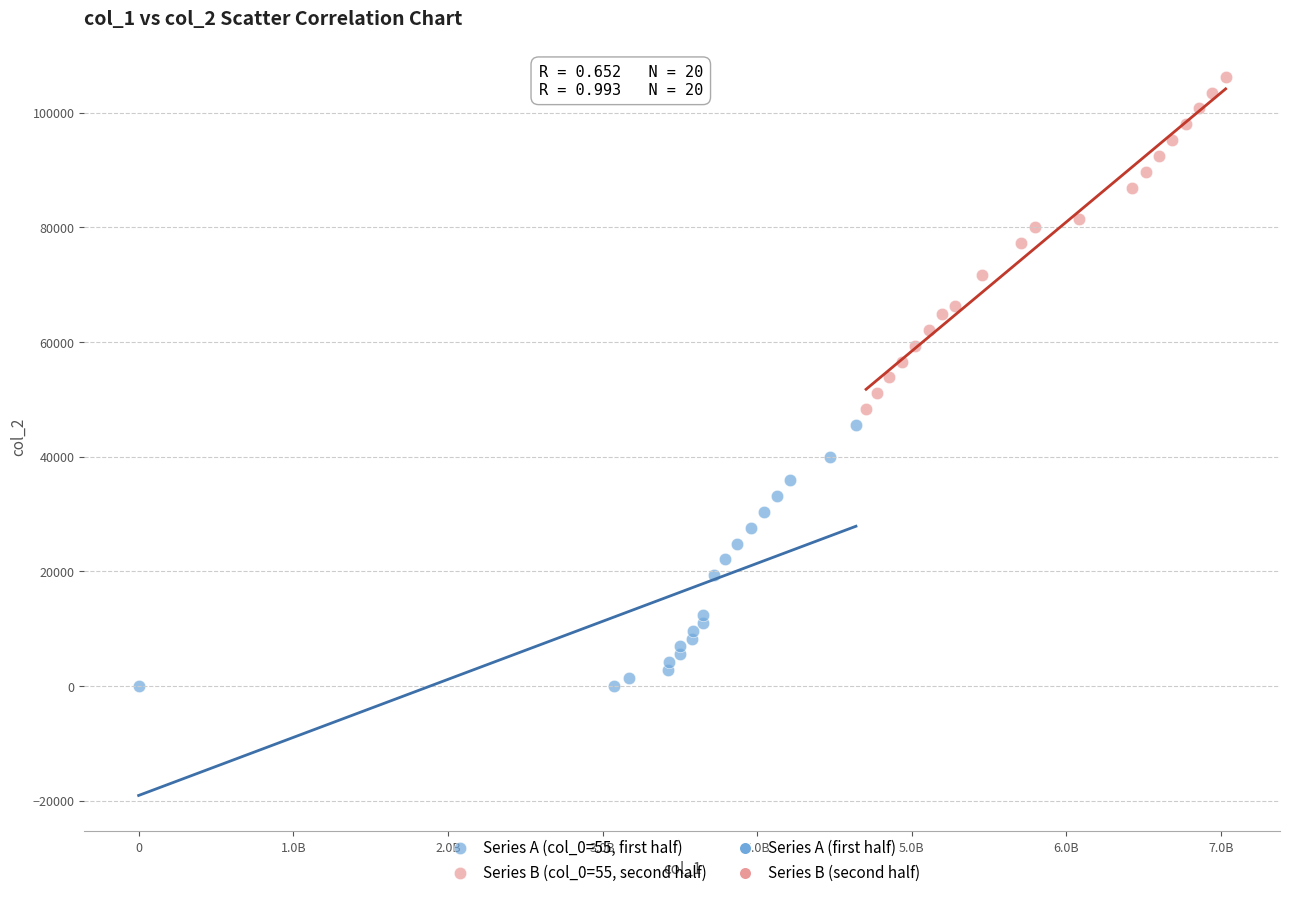

Which series contains the highest Y value?

Series B (col_0=55, second half)